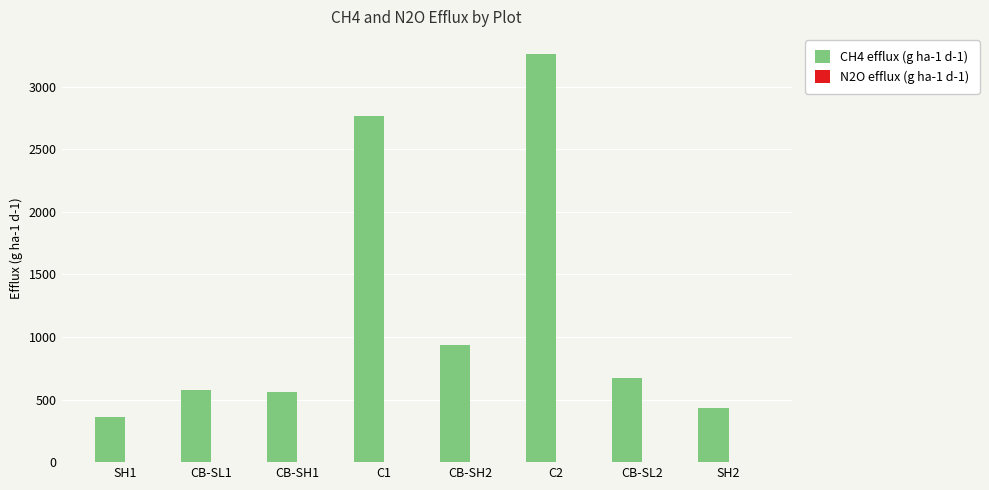

What is the smallest value displayed?

359.8